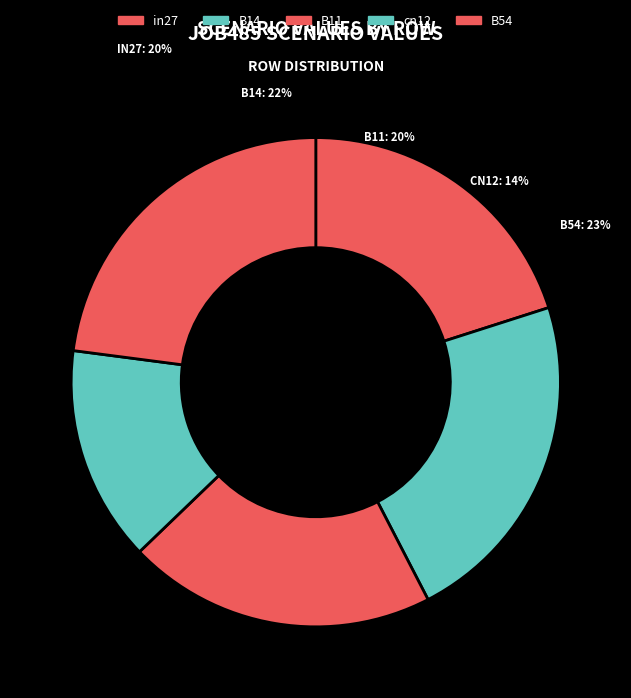

What is the largest slice in the pie chart?

B54